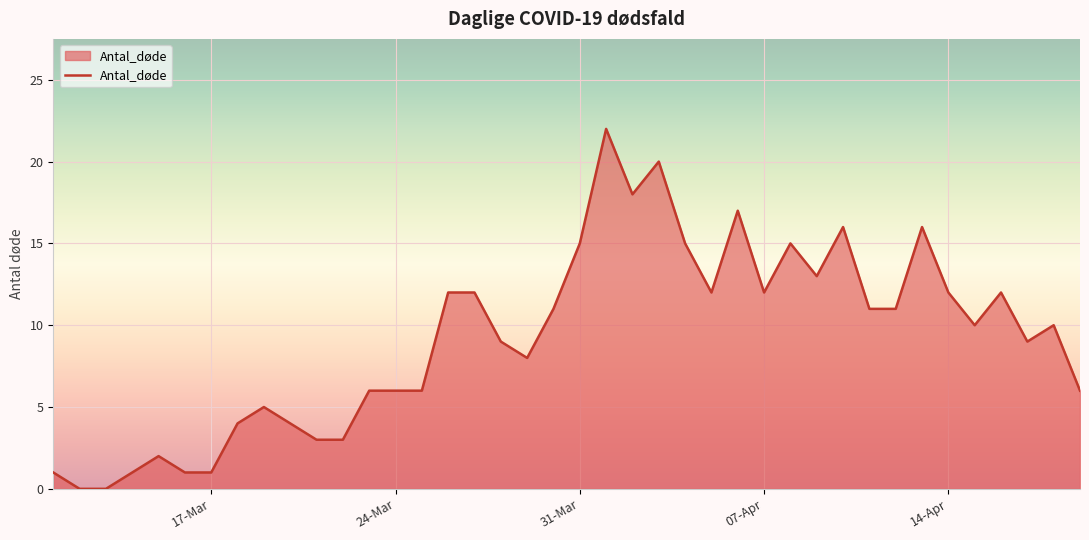

What is the difference between the maximum and minimum values?

22